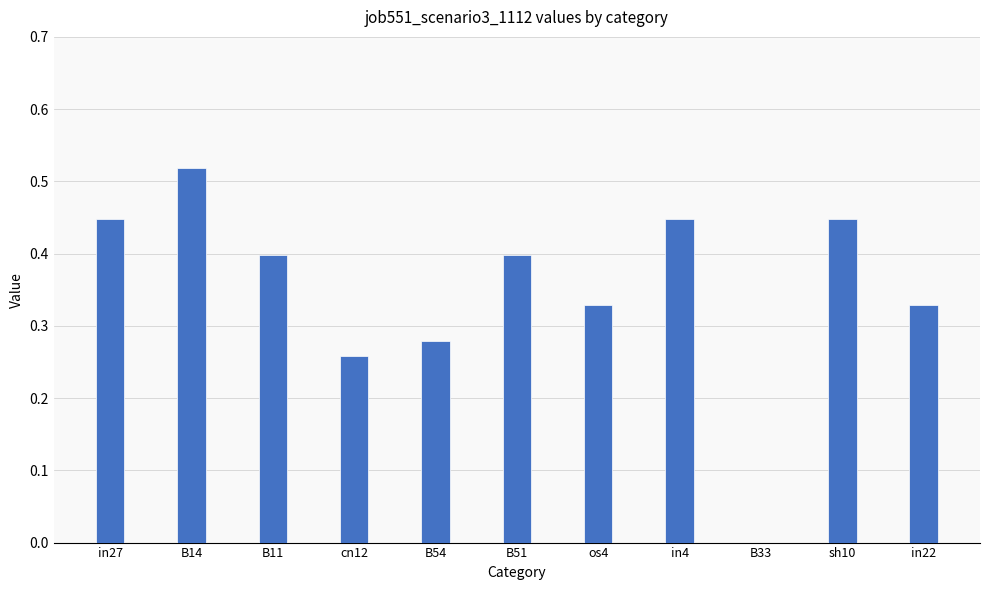

At which category does the chart reach its peak across all series?

B14